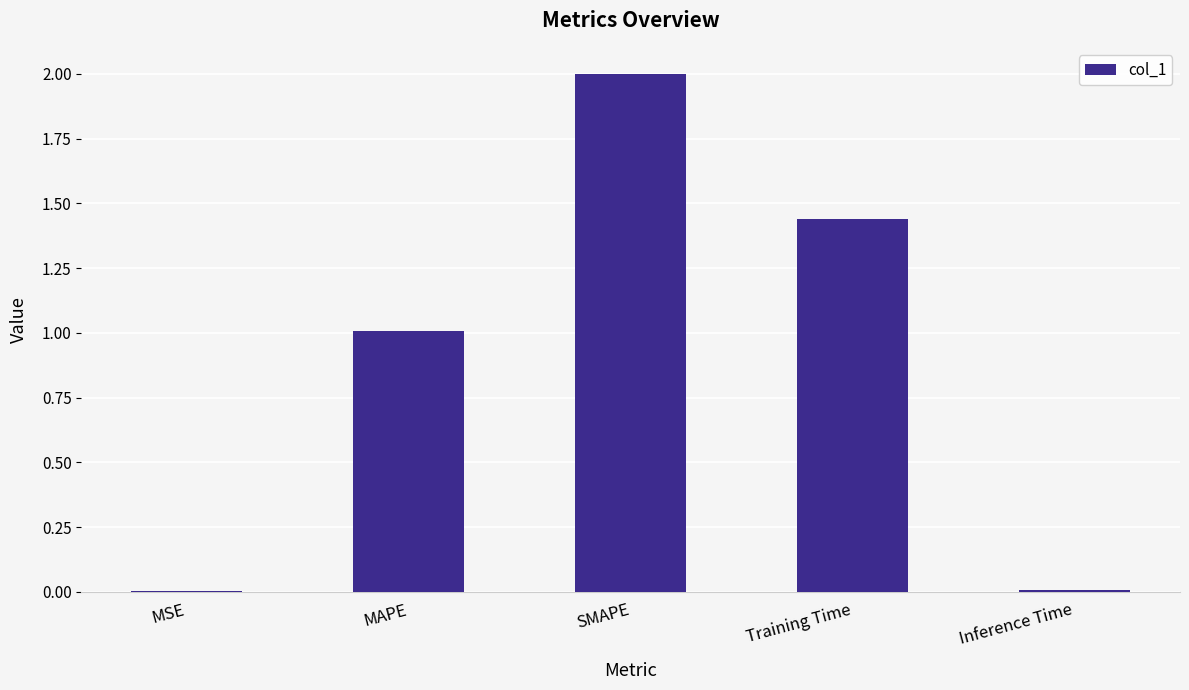

The chart shows a value of 2.3 at Training Time. True or false?

False